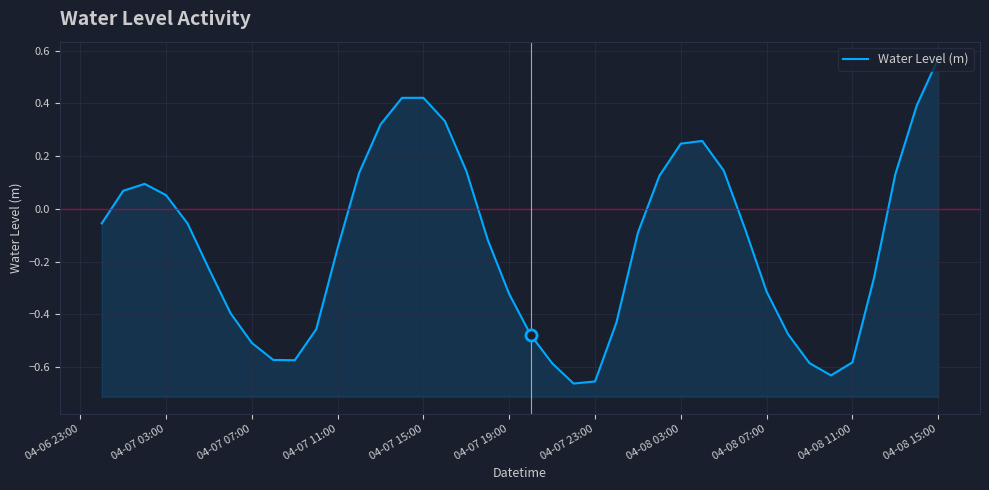

What is the difference between the maximum and minimum values?

1.2